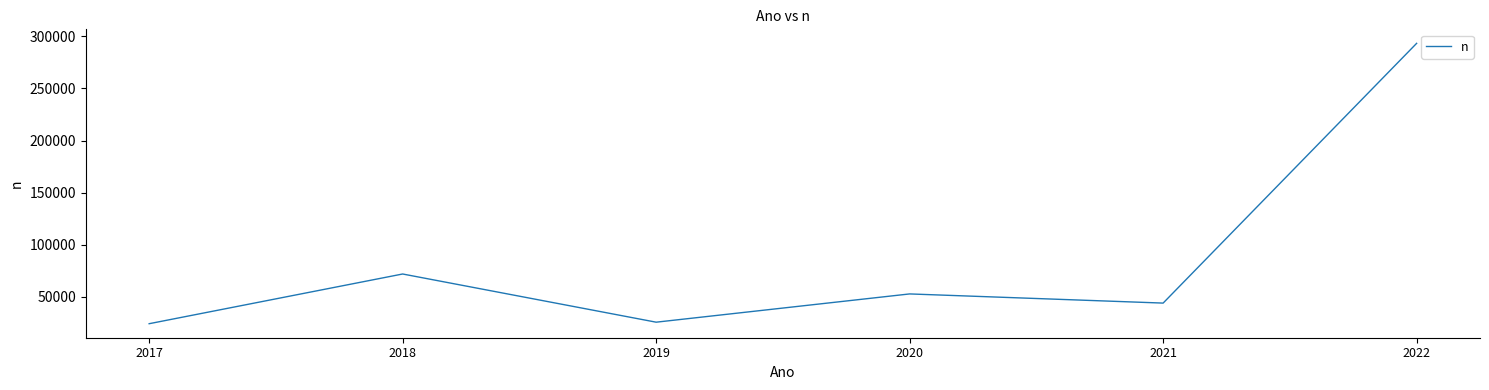

Where is the first local minimum?

2019